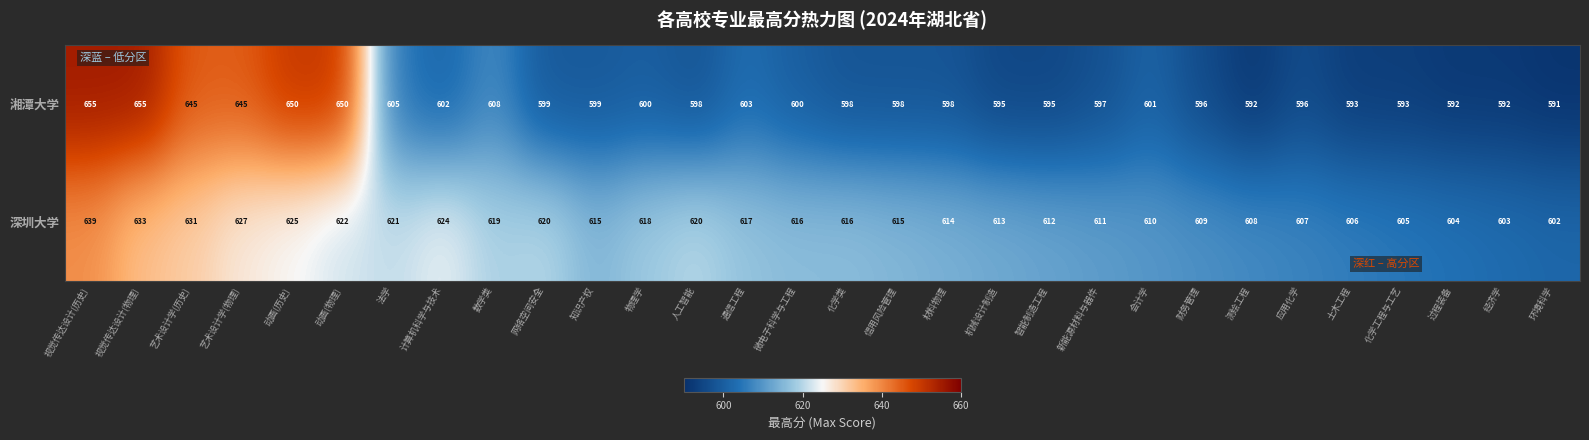

Which series has the largest total across all categories?

深圳大学